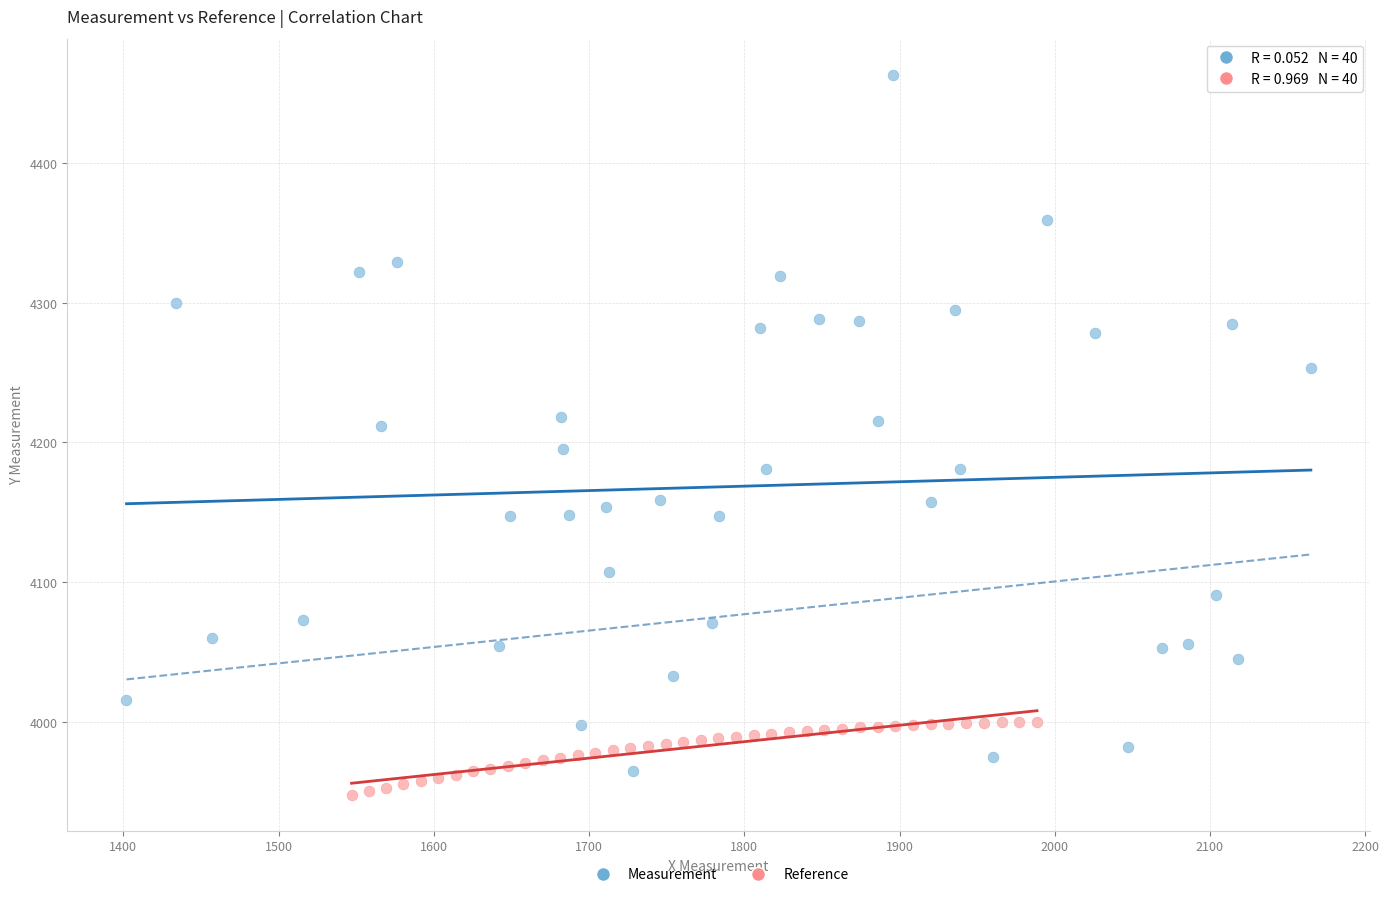

Which series reaches the minimum Y coordinate?

Reference